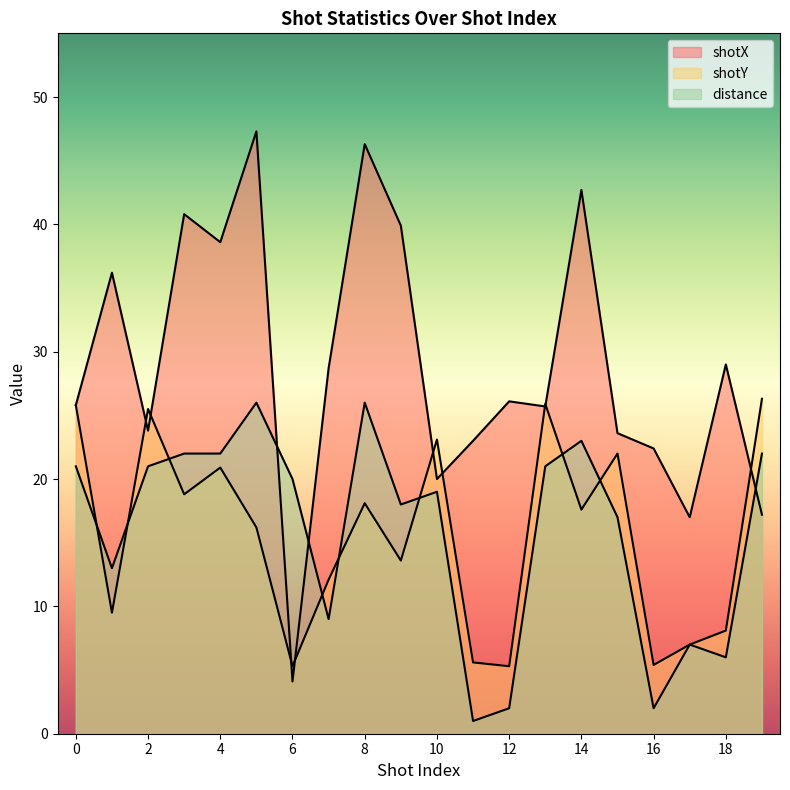

Does the chart display data point markers on the line(s)?

No